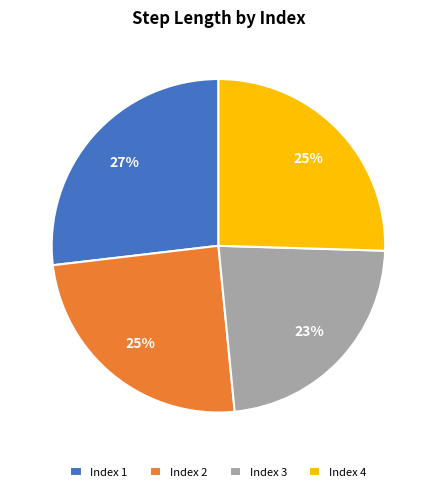

Combined, do Index 2 and Index 3 account for over 50%?

No